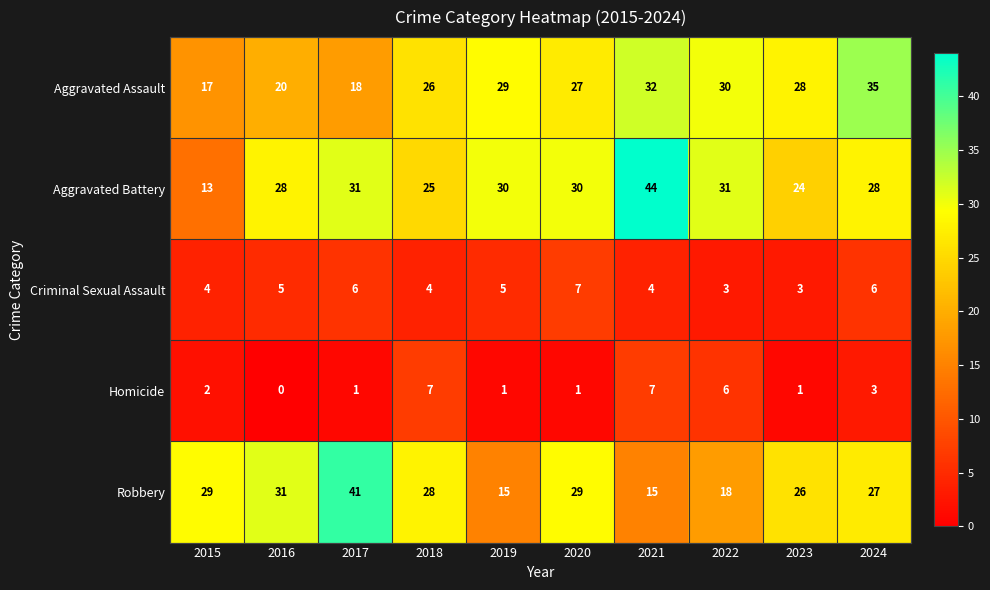

What is the difference between the second highest and minimum values in the Aggravated Battery series?

18